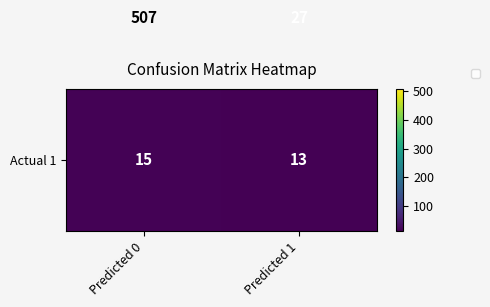

At which category is the sum across all series the highest?

Predicted 0